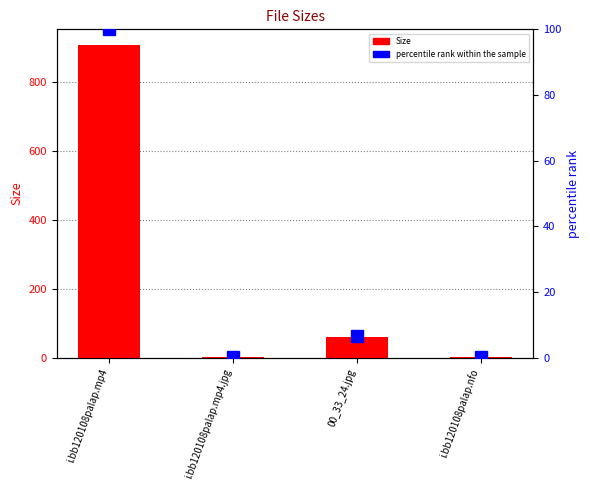

The value of Size at i.bb120108palap.mp4 is 1474.2. True or false?

False